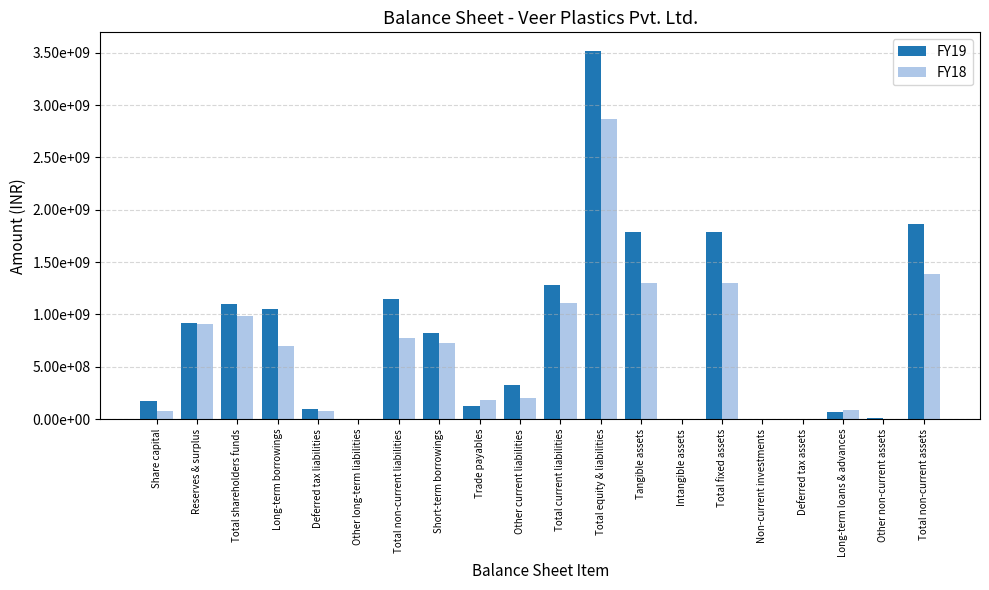

What are all the series names shown in the legend?

FY19, FY18